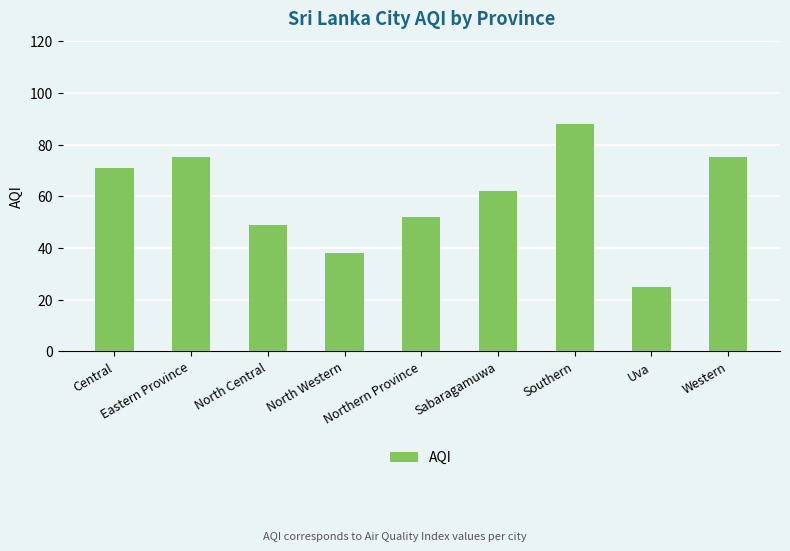

What is the average value?

59